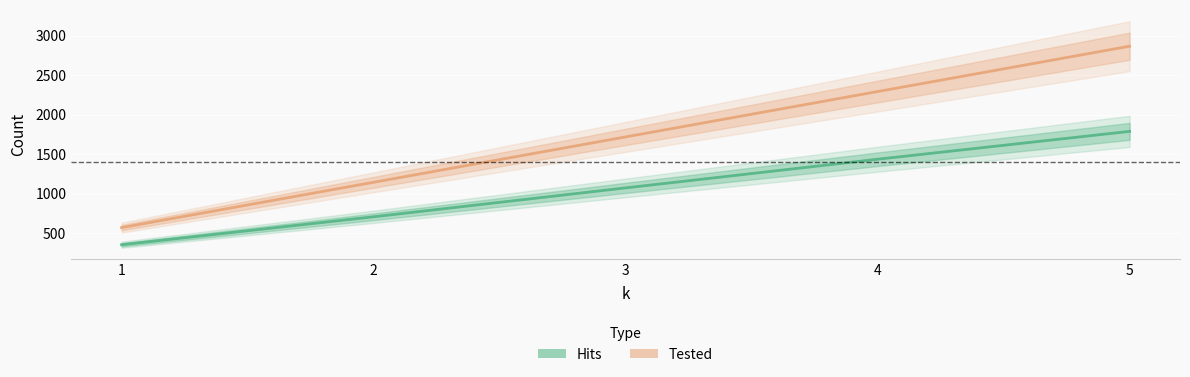

True or false: Hits and Tested intersect in this chart.

False